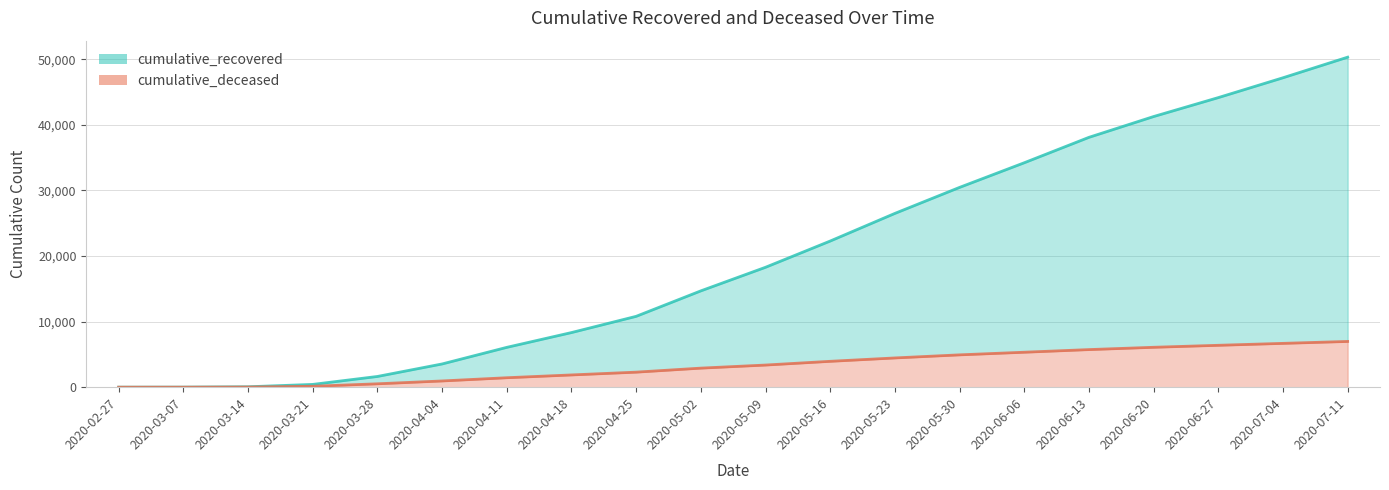

Which category has the highest value in the cumulative_deceased series?

2020-07-11